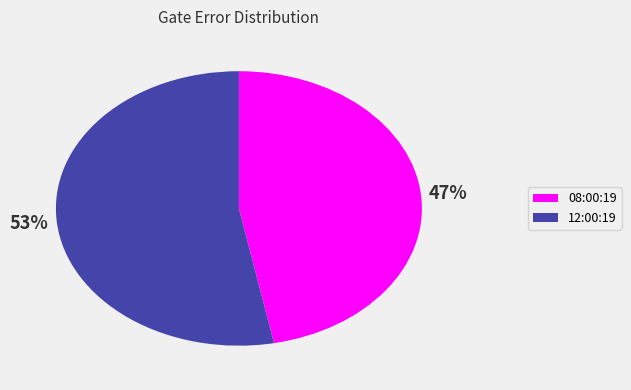

Is there any slice that represents more than half of the pie?

Yes